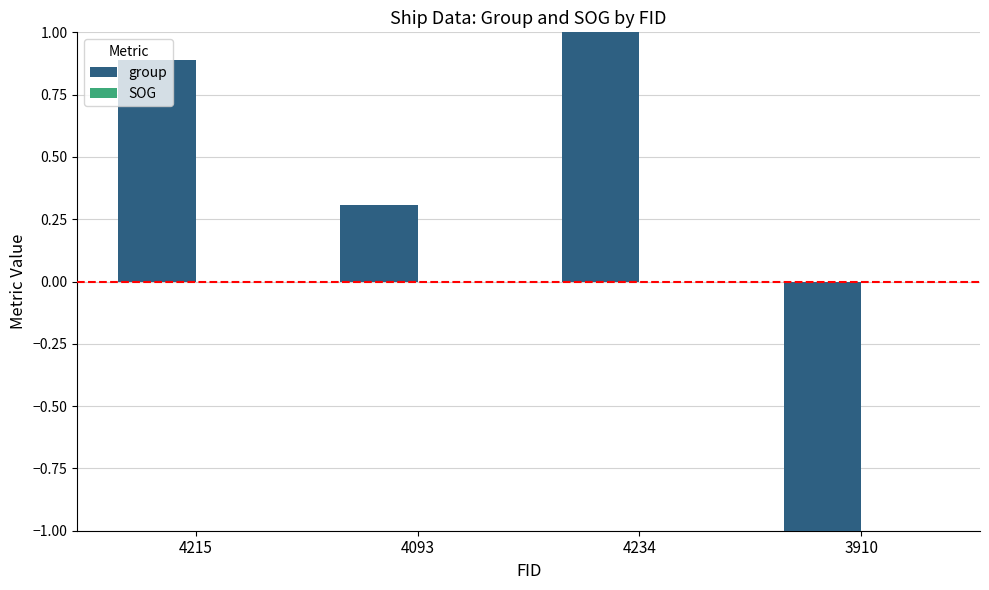

How many bars are there in total?

4